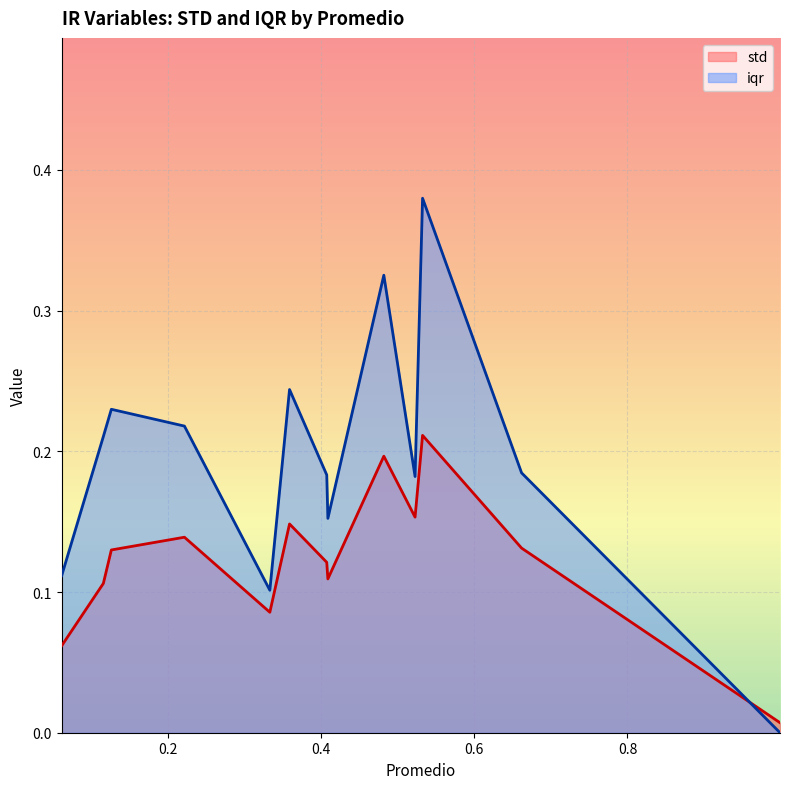

Reading left to right, extract all data points from this chart.

std: IR_%_Pauses=0.0	IR_%_Reformulaciones=0.1	IR_%_Fillers=0.2	IR_MLU_Words=0.2	IR_%_monoWWR=0.2	IR_Rango Shimmer=0.1	IR_Rango_pitch=0.1	IR_3era_TotPron=0.1	IR_talking_intervals__speechrate=0.1	IR_Rango_Jitter=0.1	IR_Riqueza_lexica=0.1	IR_1er_TotPron=0.1	IR_2da_TotPron=0.1
iqr: IR_%_Pauses=0.0	IR_%_Reformulaciones=0.2	IR_%_Fillers=0.4	IR_MLU_Words=0.2	IR_%_monoWWR=0.3	IR_Rango Shimmer=0.2	IR_Rango_pitch=0.2	IR_3era_TotPron=0.2	IR_talking_intervals__speechrate=0.1	IR_Rango_Jitter=0.2	IR_Riqueza_lexica=0.2	IR_1er_TotPron=0.2	IR_2da_TotPron=0.1